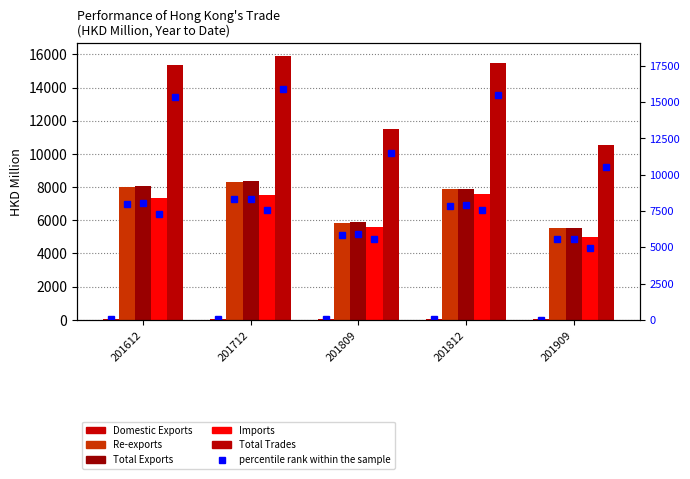

Which series has the largest total across all categories?

Total Trades